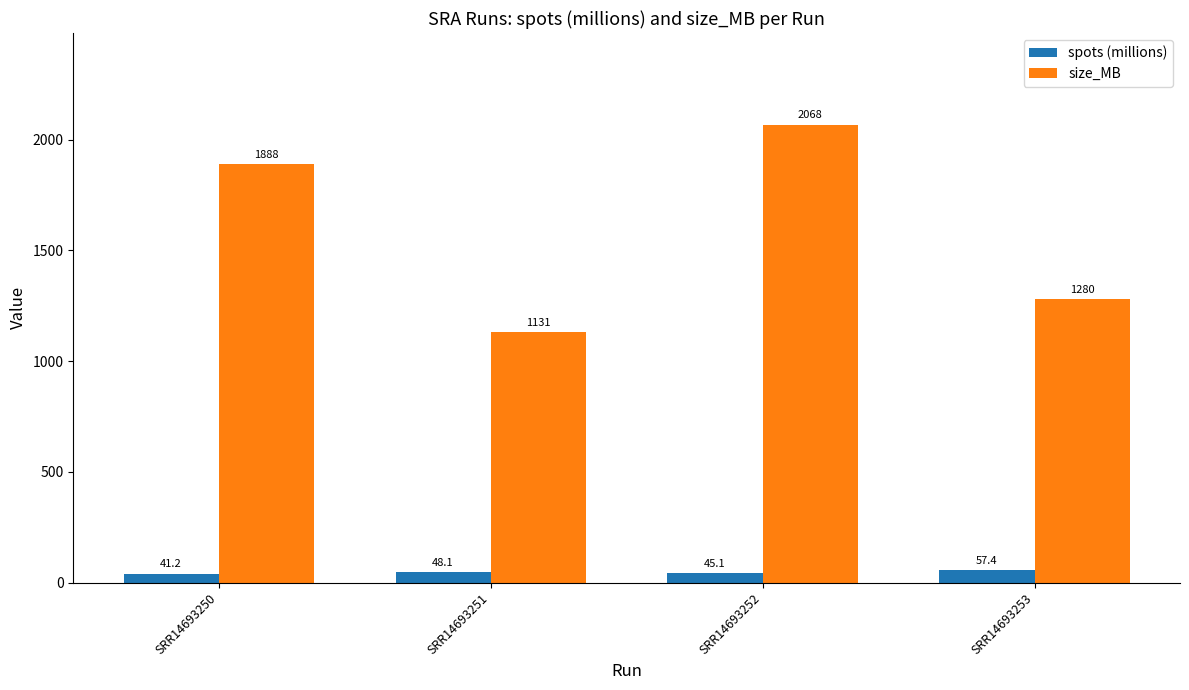

Is it true that spots (millions) equals 45.1 at SRR14693252?

True